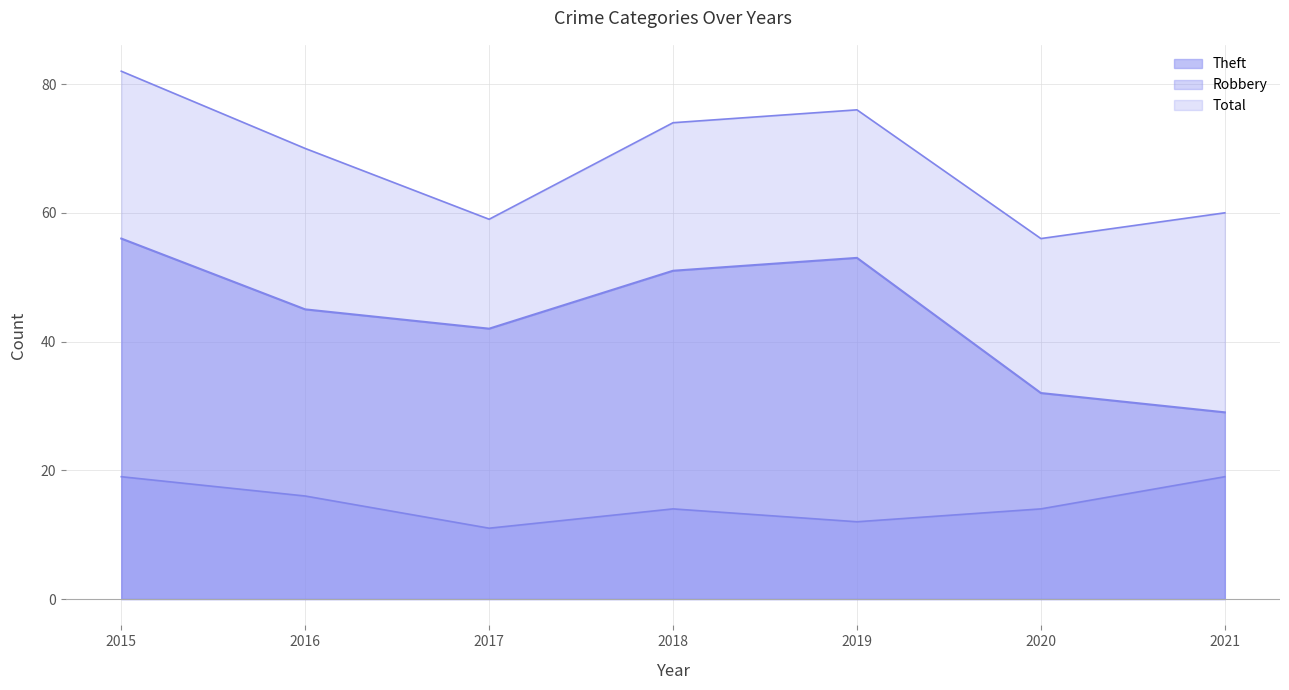

Rank the series at 2021 from lowest to highest value.

Robbery line, Theft line, Total line